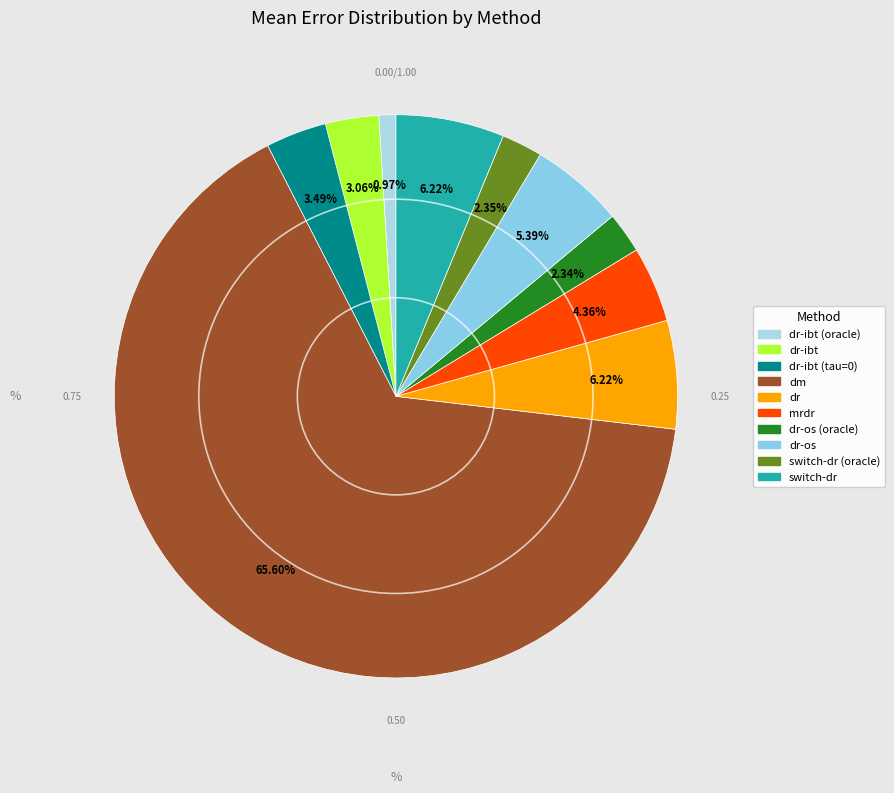

How many slices are in this pie chart?

10